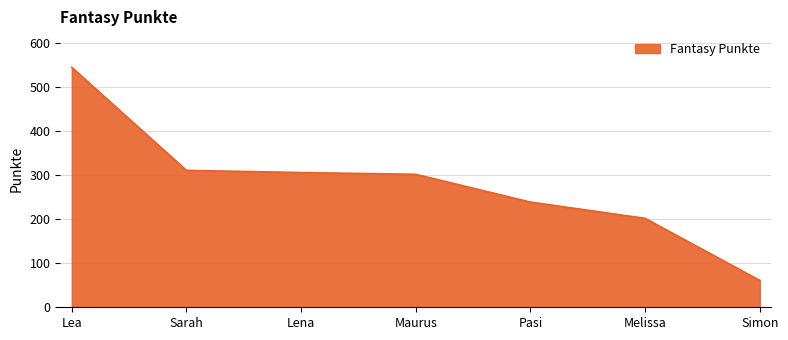

What value does the data have at Maurus?

302